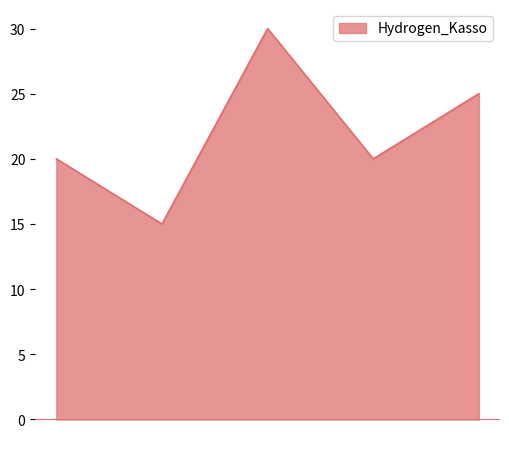

What is the greatest value displayed?

30